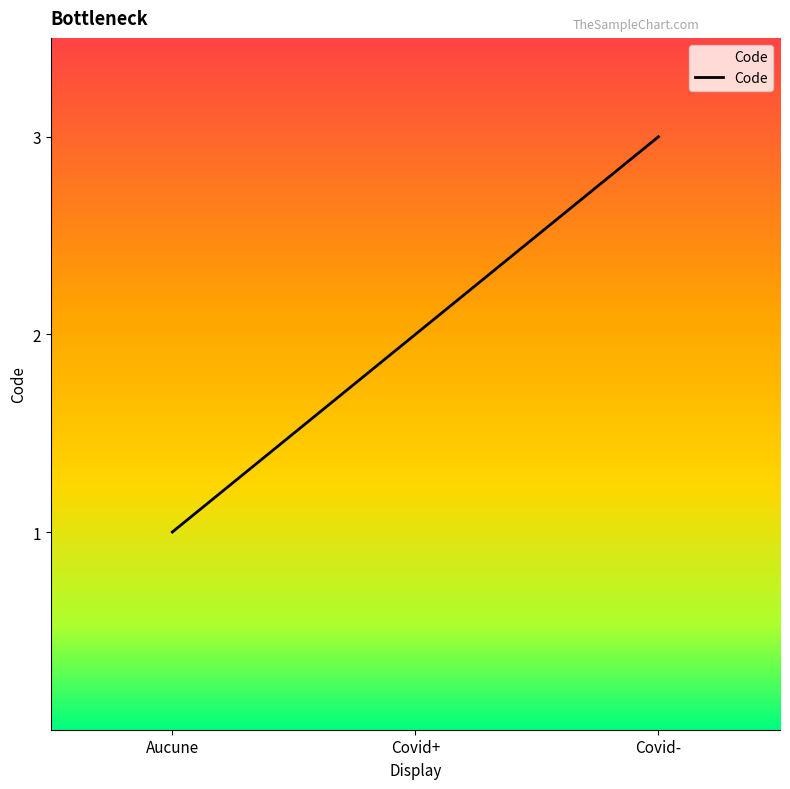

List the labels in order of value, largest first.

Covid-, Covid+, Aucune